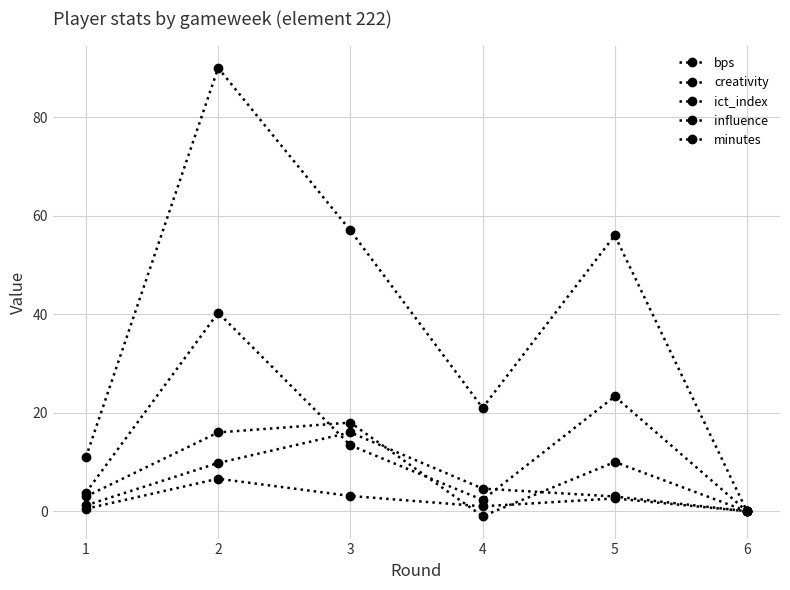

How many values in the influence series exceed 4?

3